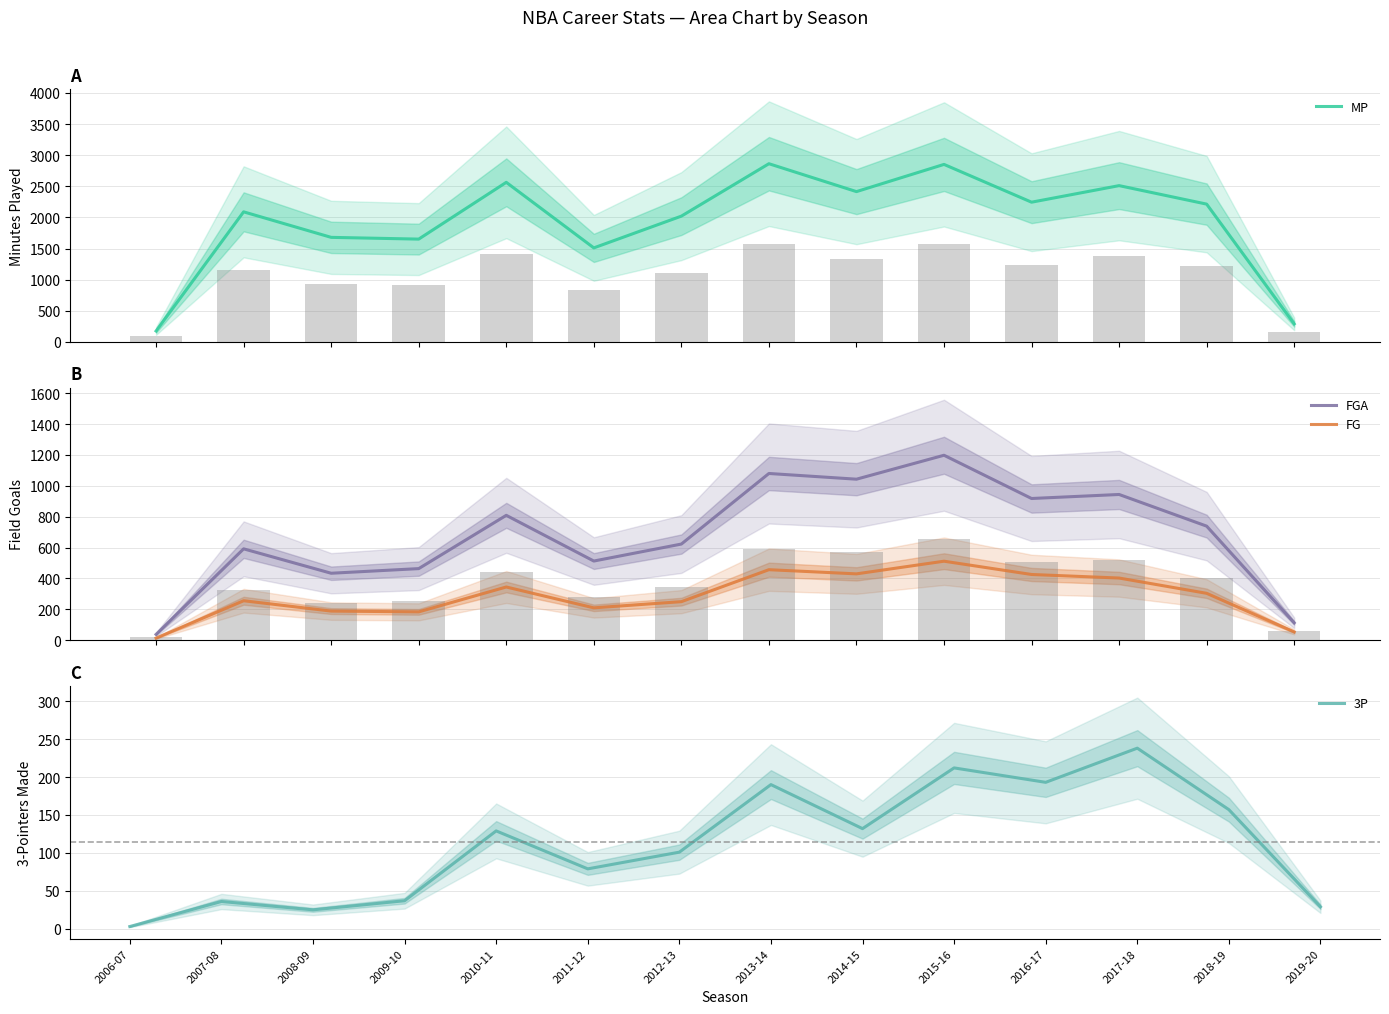

At which category does the chart reach its minimum across all series?

2006-07